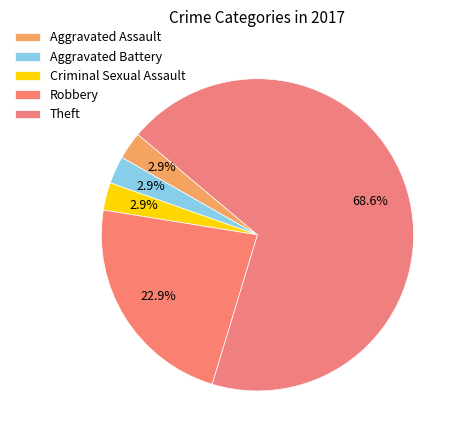

Count the number of slices in the pie.

5